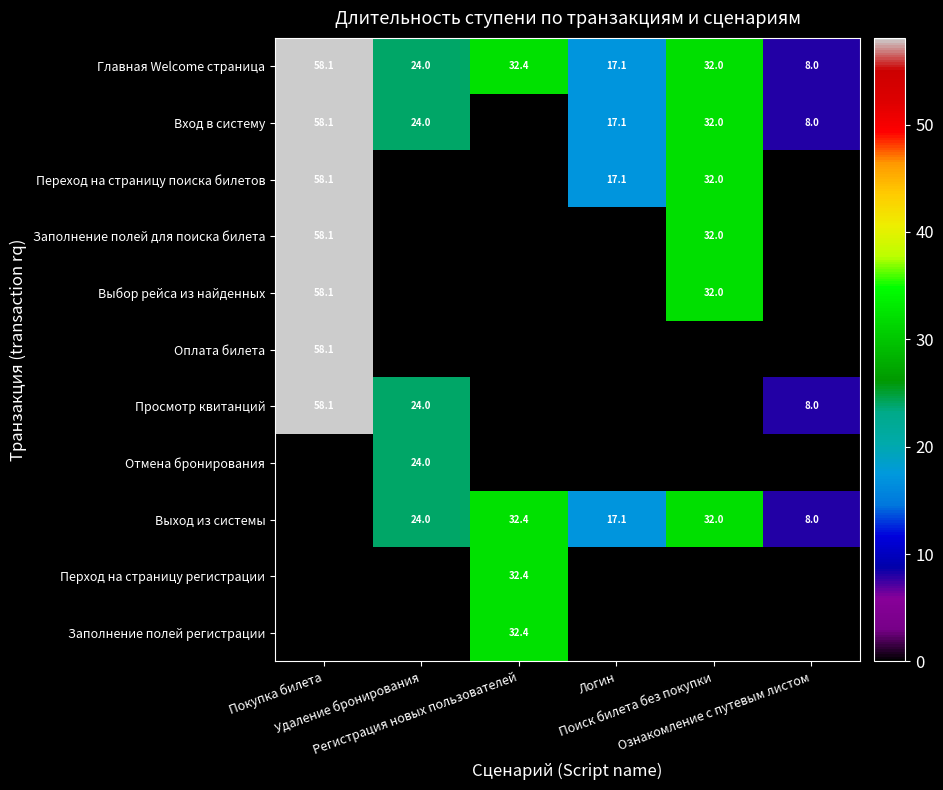

Rank the series by their maximum value, from lowest to highest.

Отмена бронирования, Выход из системы, Перход на страницу регистрации, Заполнение полей регистрации, Главная Welcome страница, Вход в систему, Переход на страницу поиска билетов, Заполнение полей для поиска билета, Выбор рейса из найденных, Оплата билета, Просмотр квитанций